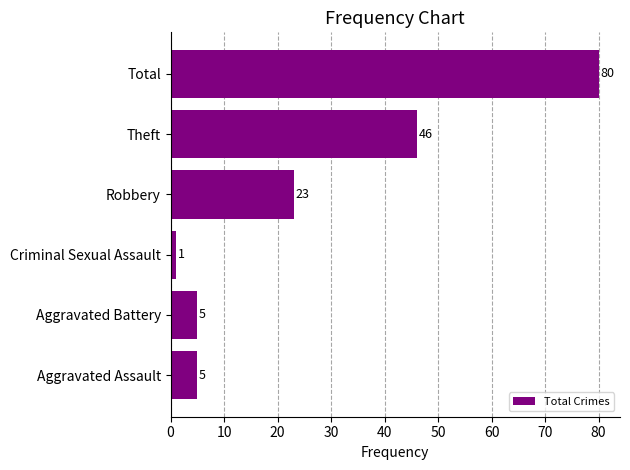

What is the change in value from Aggravated Battery to Theft?

+41